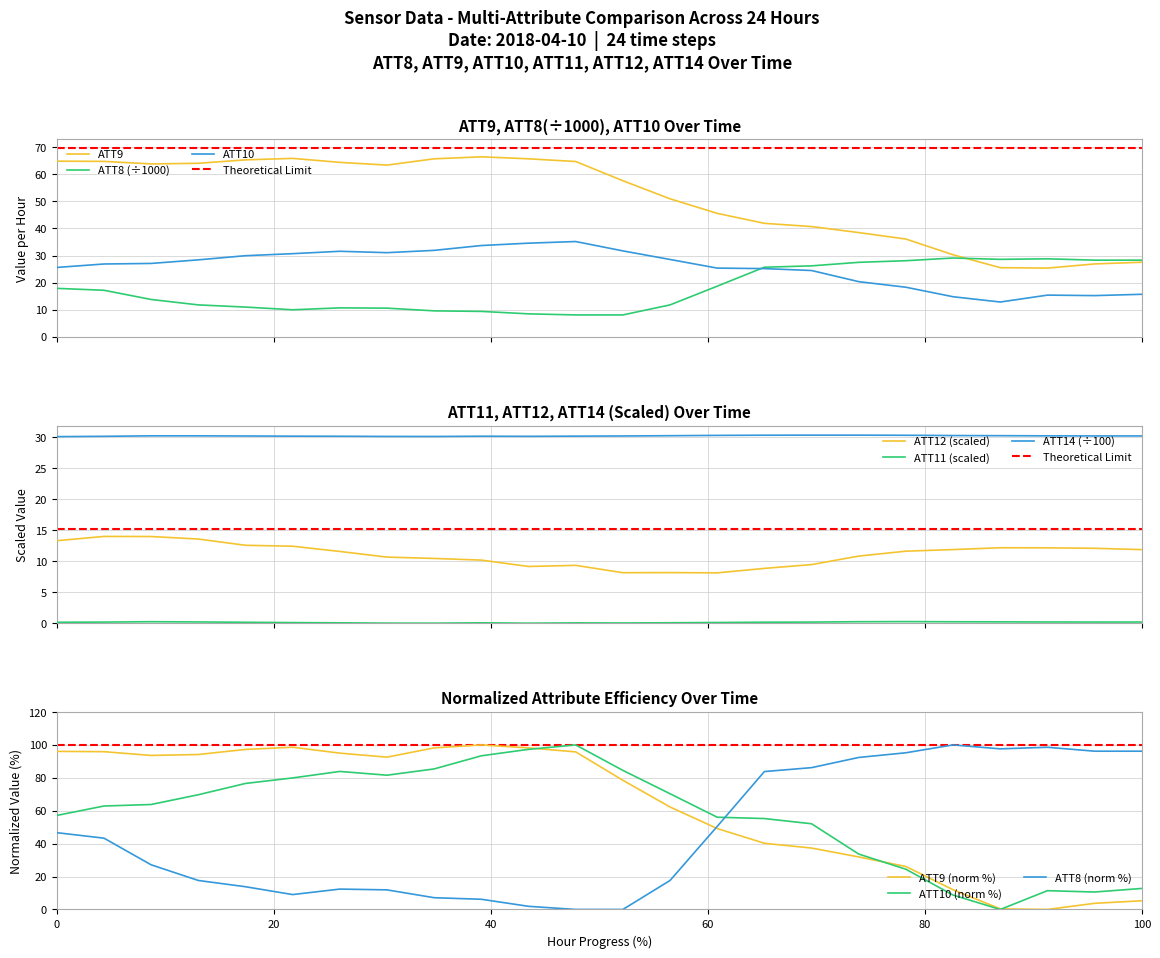

What is the minimum value for ATT14 (÷100)?

30.1